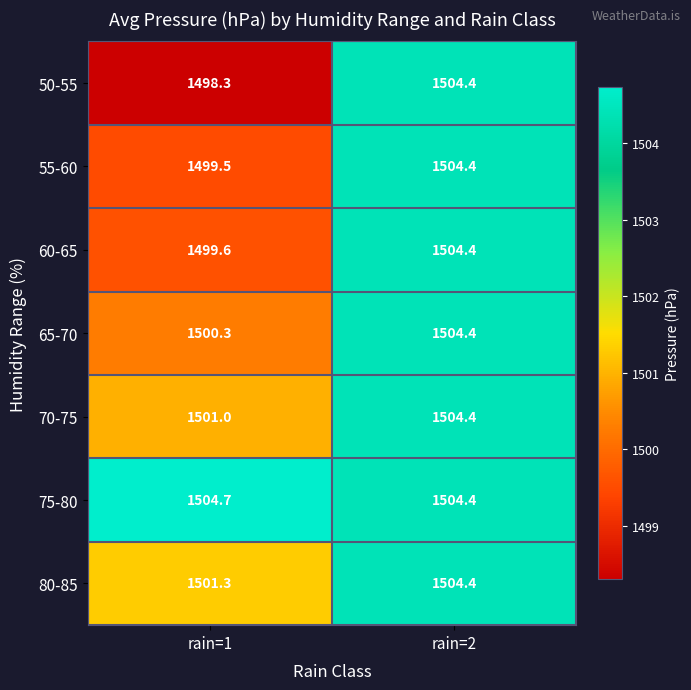

How many values in the 50-55 series are below 1504?

1